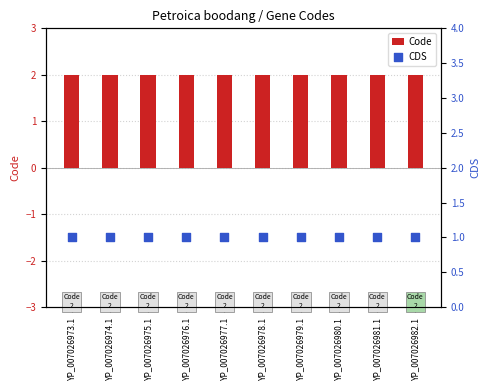

Which series contains the lowest Y value?

CDS